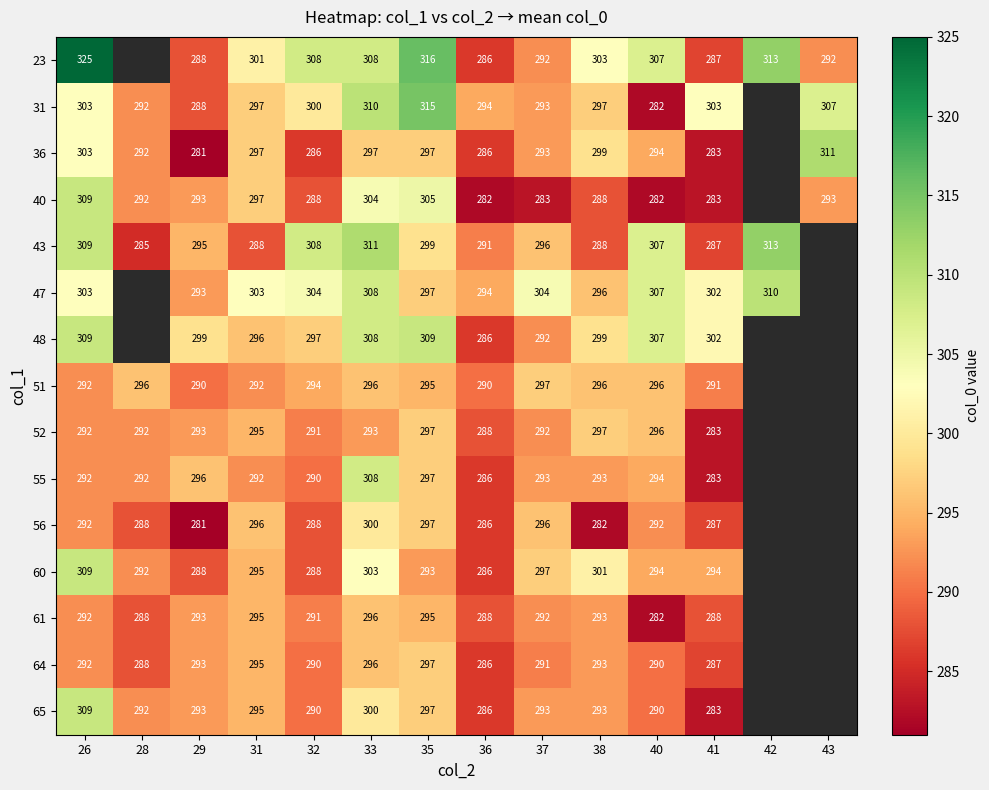

What is the difference between the 51 values at 37 and 36?

7